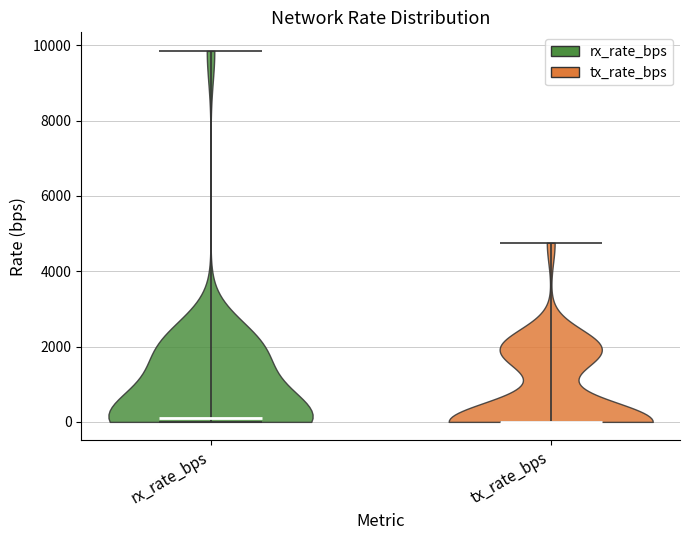

Reading left to right, read every violin against the y-axis: where its median line is, and the lowest and highest points it reaches. The values are not printed on the chart, so give them approximately, as read against the axis.

rx_rate_bps: median line 200, lowest point 0, highest point 9800
tx_rate_bps: median line 0, lowest point 0, highest point 4800